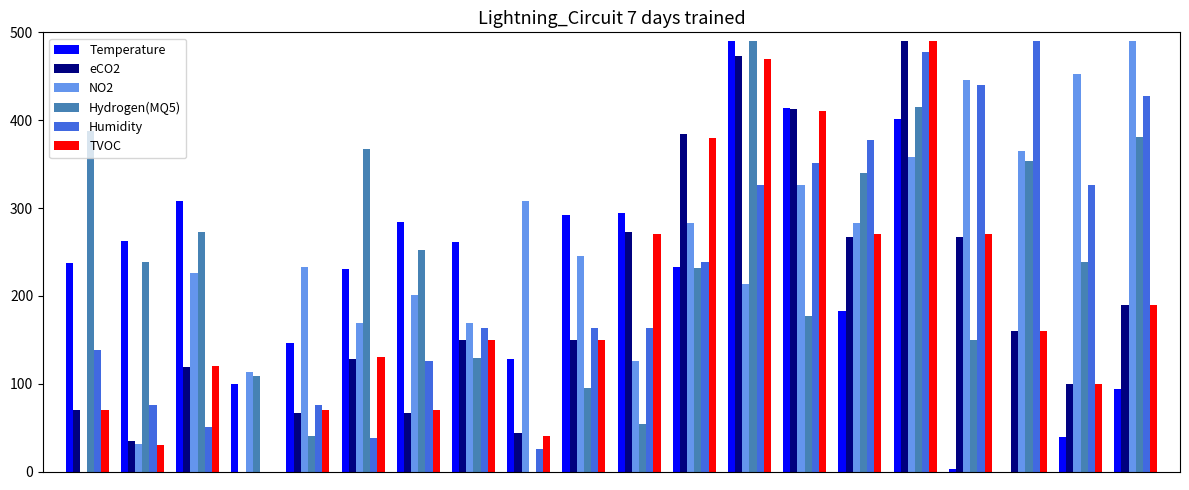

What is the sum of all TVOC values?

3840.0